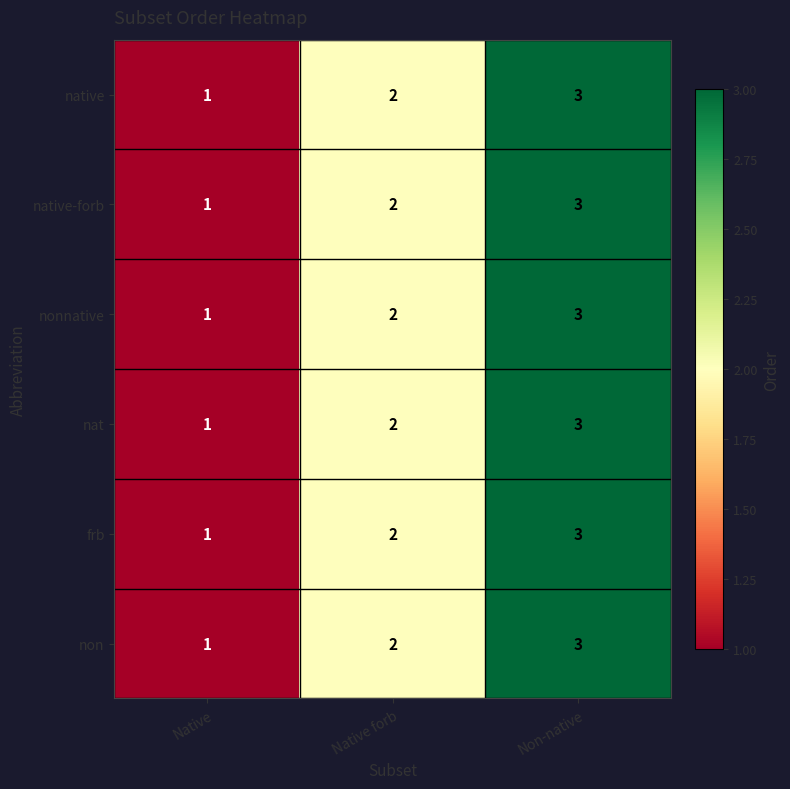

Is the value of nonnative at Non-native greater than the value of frb at Native?

Yes